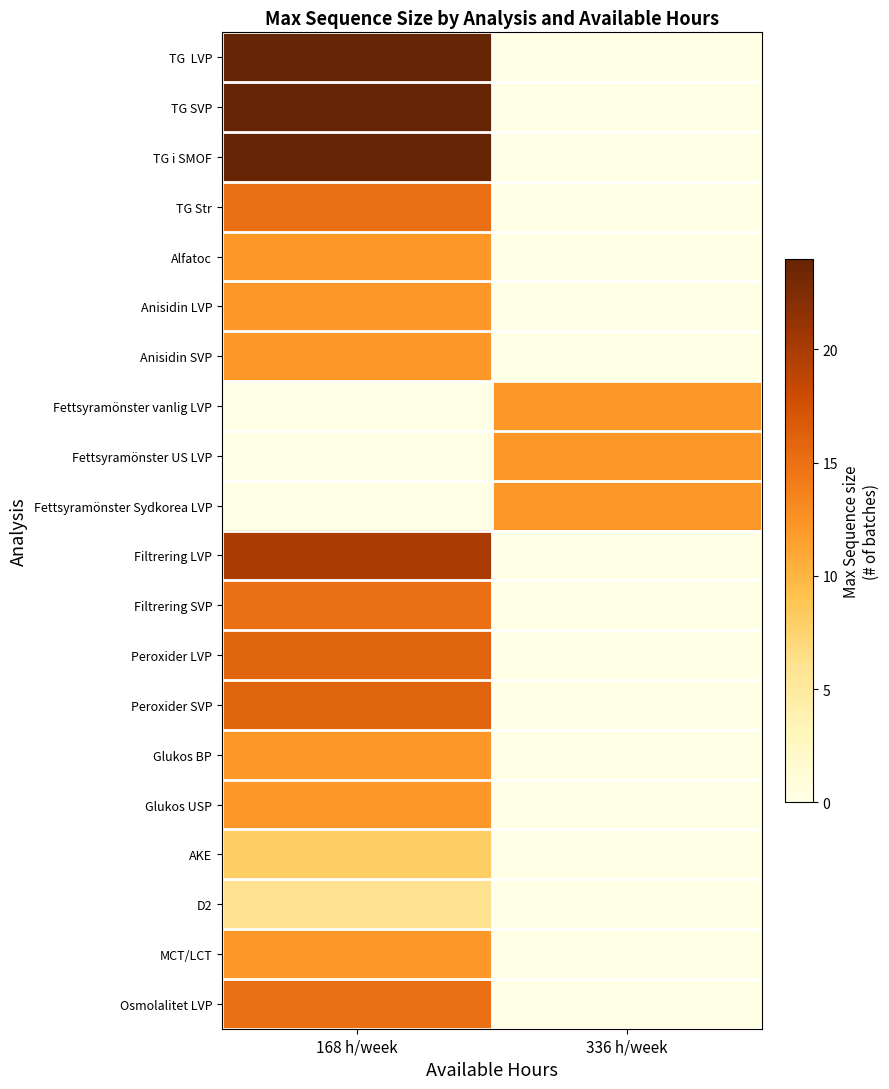

Rank the series at 336 h/week from lowest to highest value.

TG LVP, TG SVP, TG i SMOF, TG Str, Alfatoc, Anisidin LVP, Anisidin SVP, Filtrering LVP, Filtrering SVP, Peroxider LVP, Peroxider SVP, Glukos BP, Glukos USP, AKE, D2, MCT/LCT, Osmolalitet LVP, Fettsyramönster vanlig LVP, Fettsyramönster US LVP, Fettsyramönster Sydkorea LVP